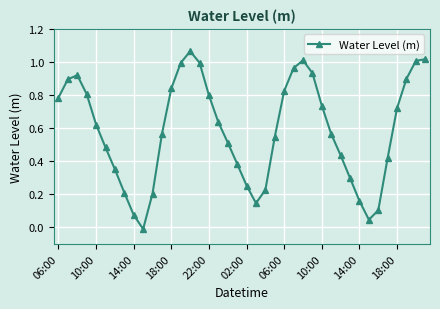

How many points are lower than both their immediate neighbors (excluding endpoints)?

3